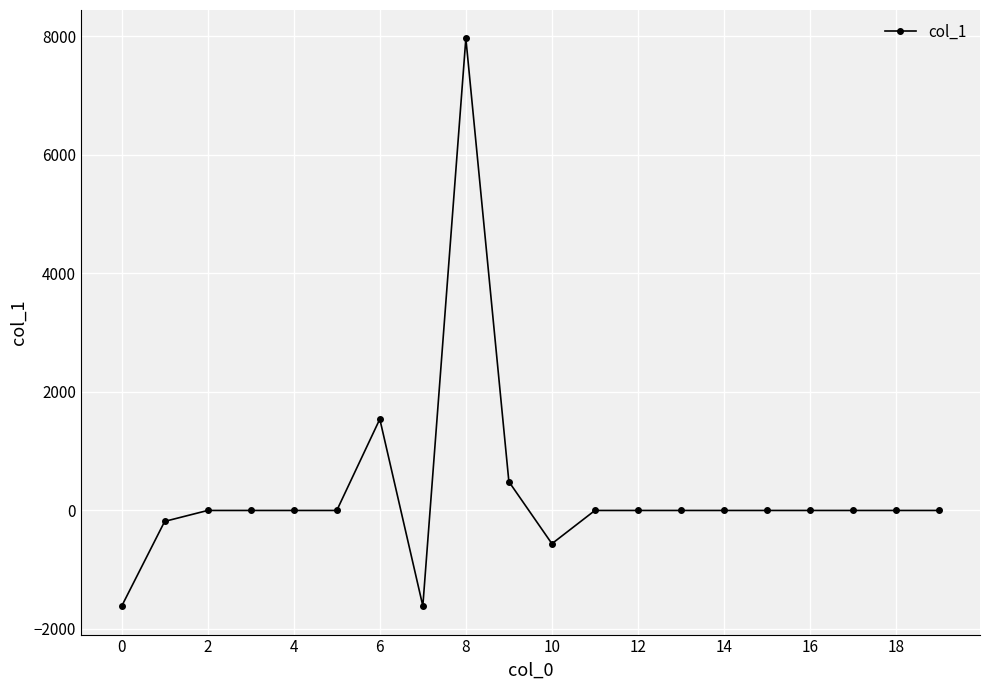

What is the sum of all values?

6020.6